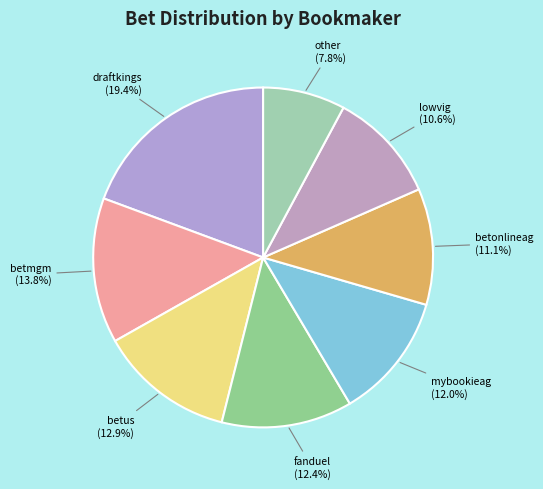

What percentage is the betmgm slice, to the nearest percent?

14%